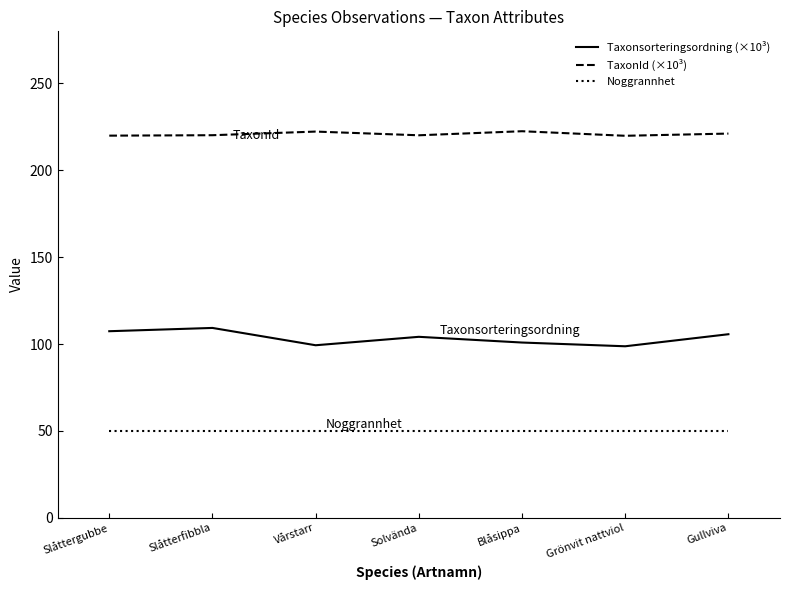

True or false: TaxonId (×10³) and Taxonsorteringsordning (×10³) intersect in this chart.

False